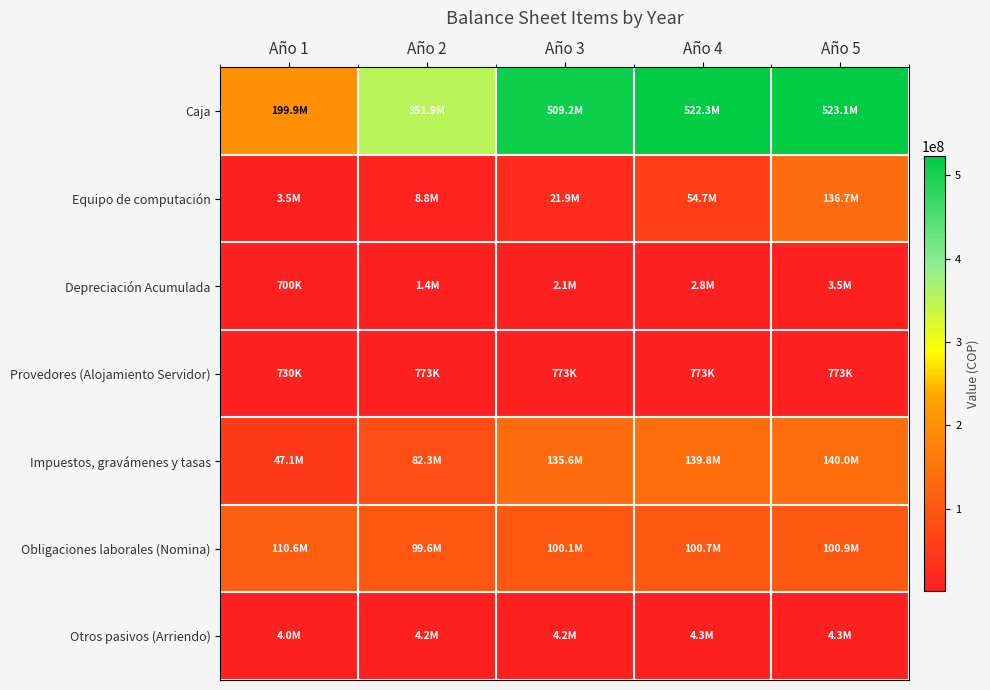

How many categories are shown in the chart?

5